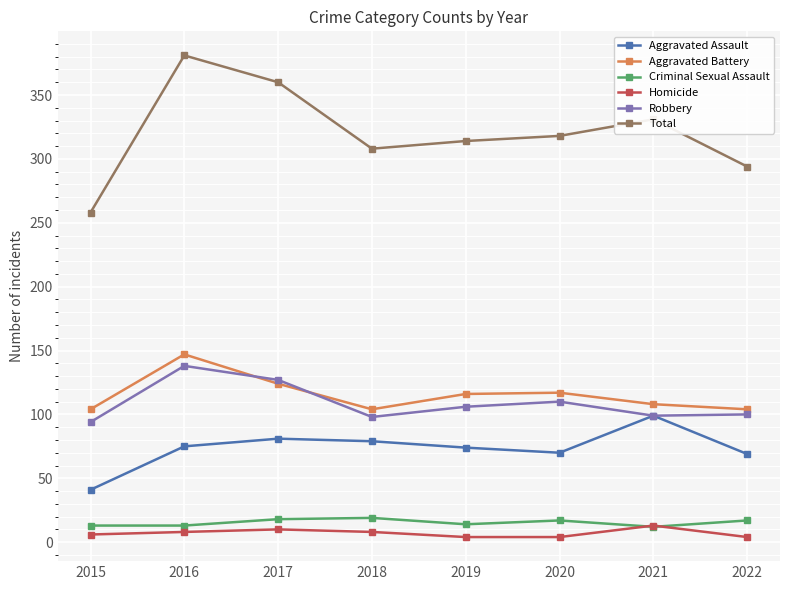

What is the sum of all Aggravated Battery values?

924